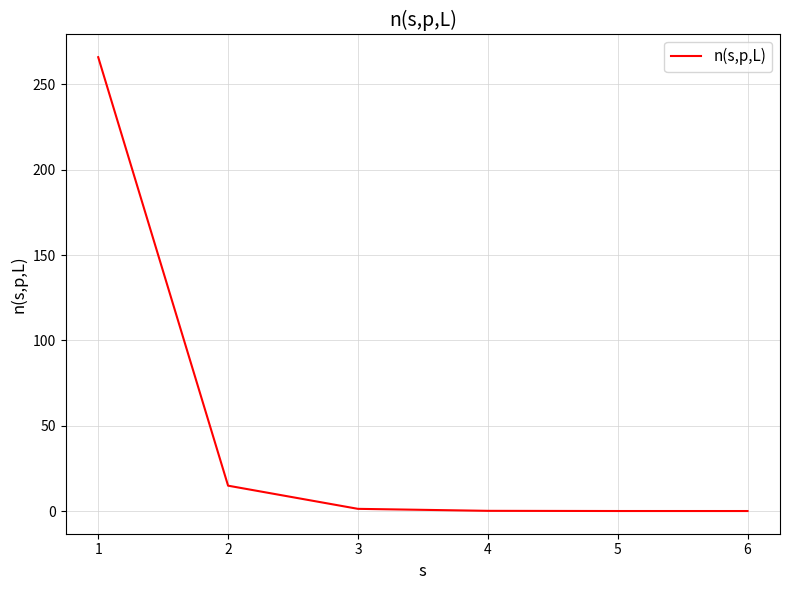

How many lines are shown in the chart?

1